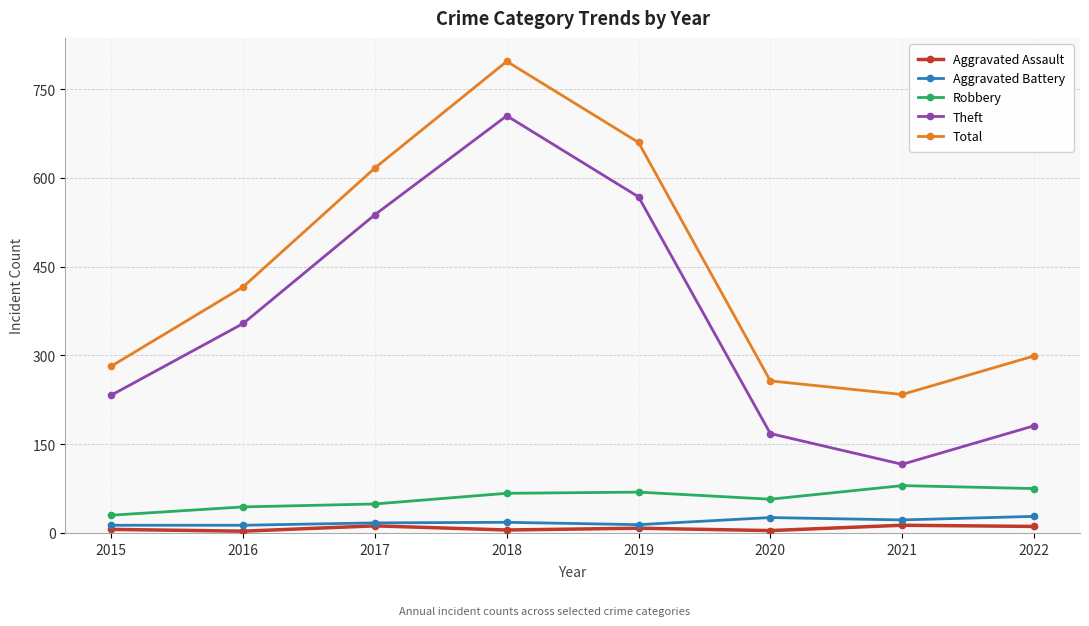

Which series changed the most between 2017 and 2022?

Theft